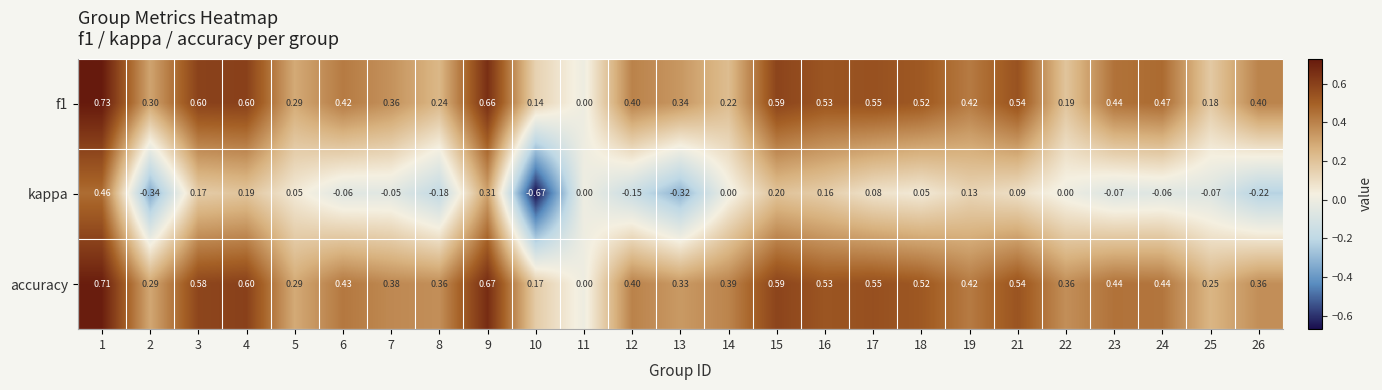

Which series has the widest spread of values?

kappa